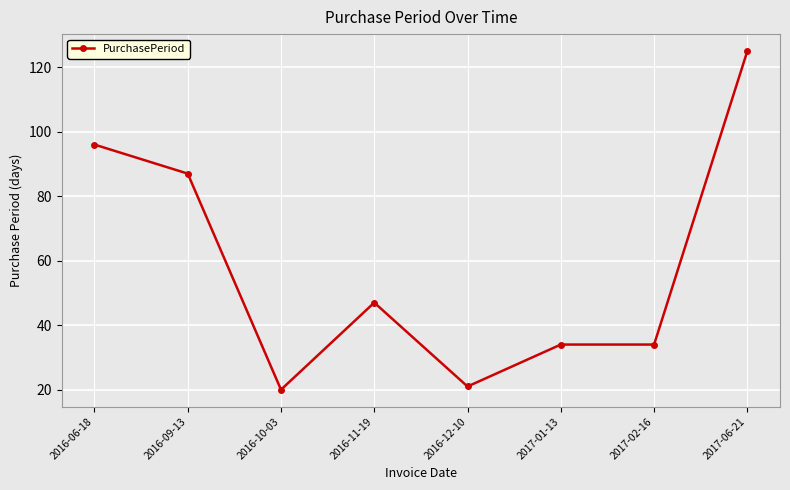

True or false: there are more than 0 points higher than both neighbors.

True